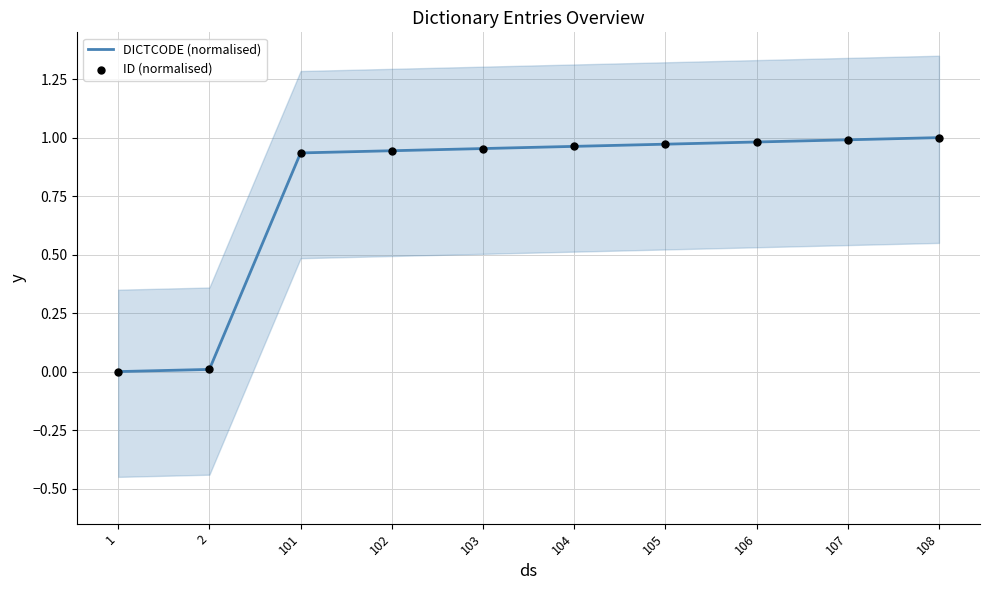

What are all the series names shown in the legend?

DICTCODE (normalised), ID (normalised)